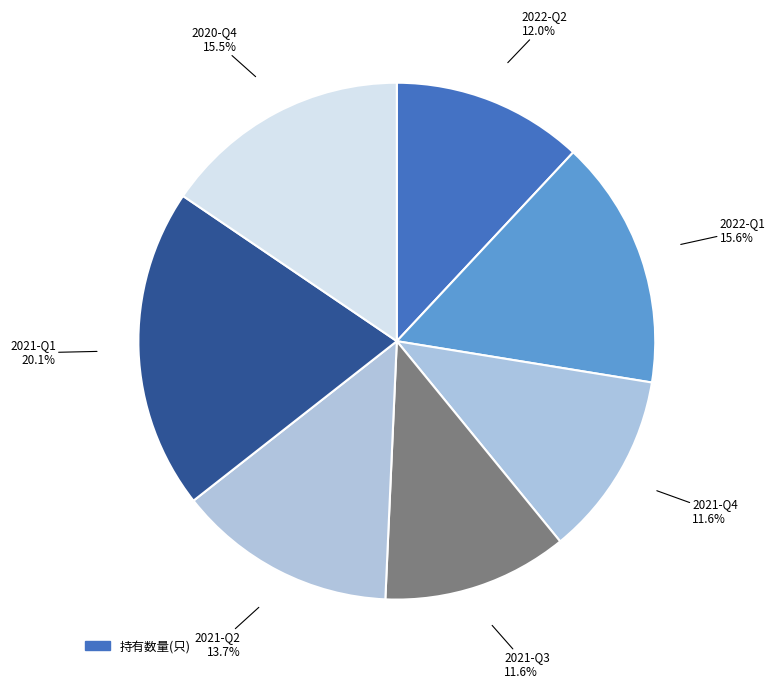

How many slices are in this pie chart?

7